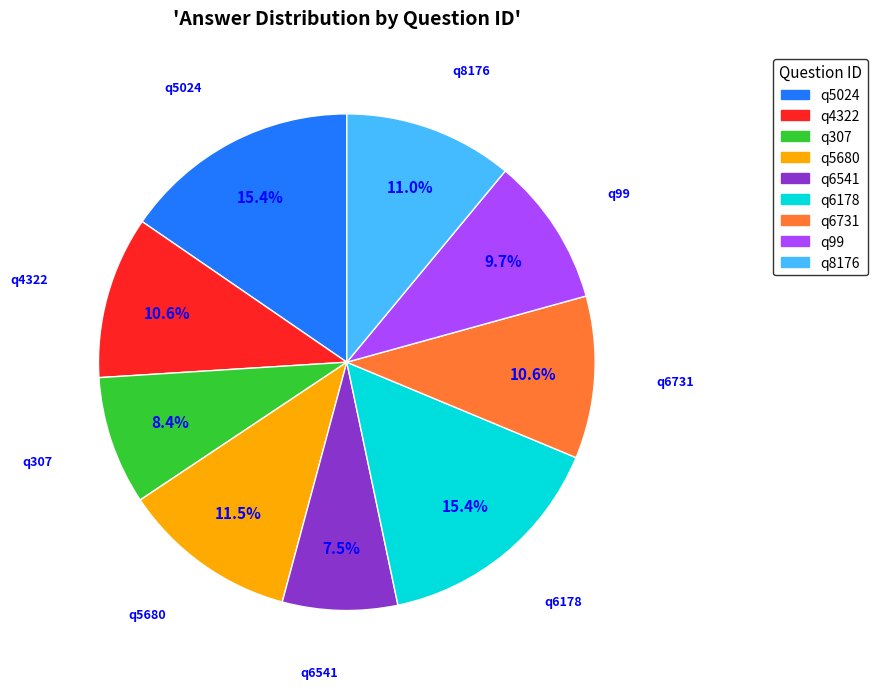

To the nearest percent, what portion does q4322 represent?

11%